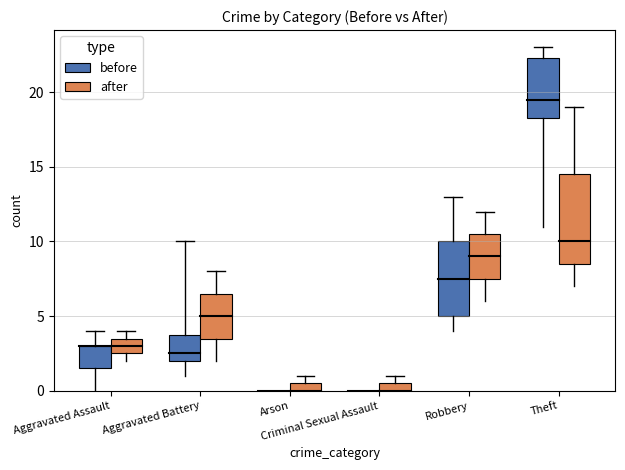

Between Aggravated Assault and Criminal Sexual Assault, which series saw the biggest shift?

before